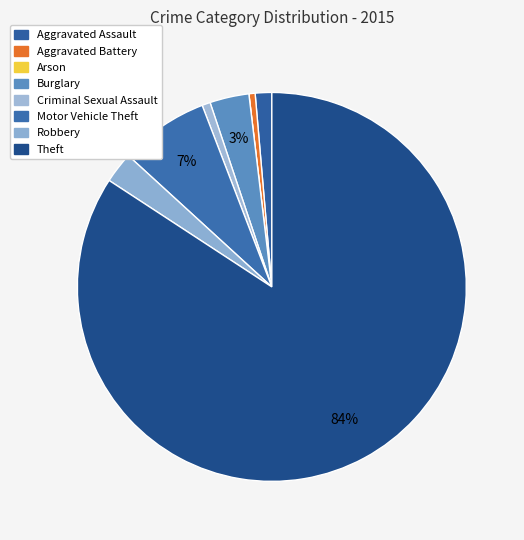

True or false: Robbery accounts for 16% of the total.

False